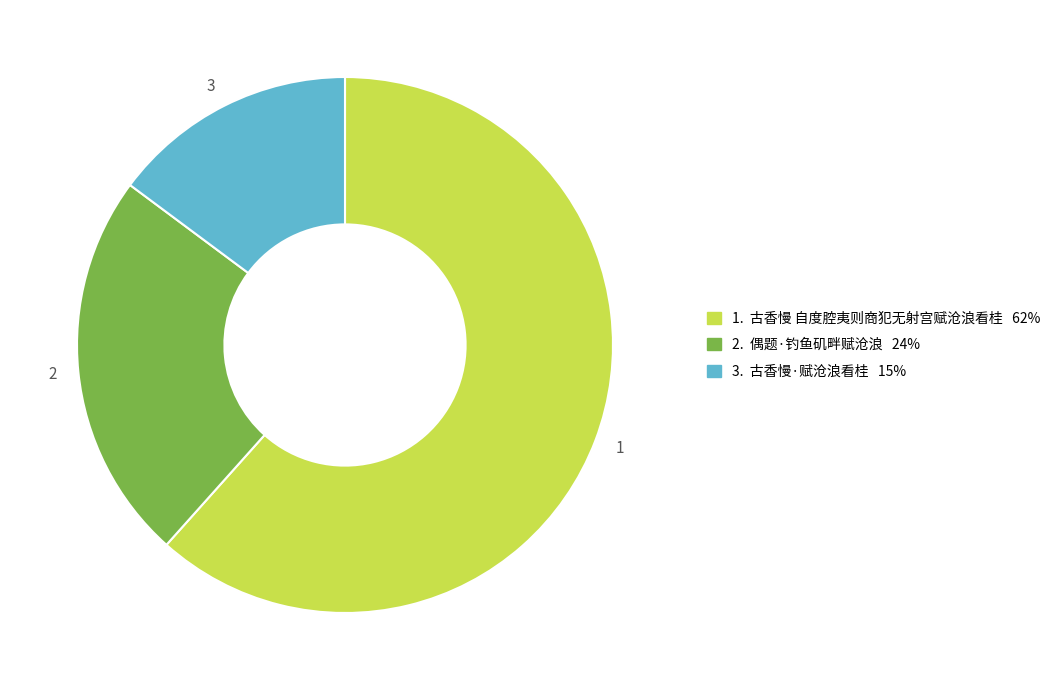

Does any single category account for the majority?

Yes